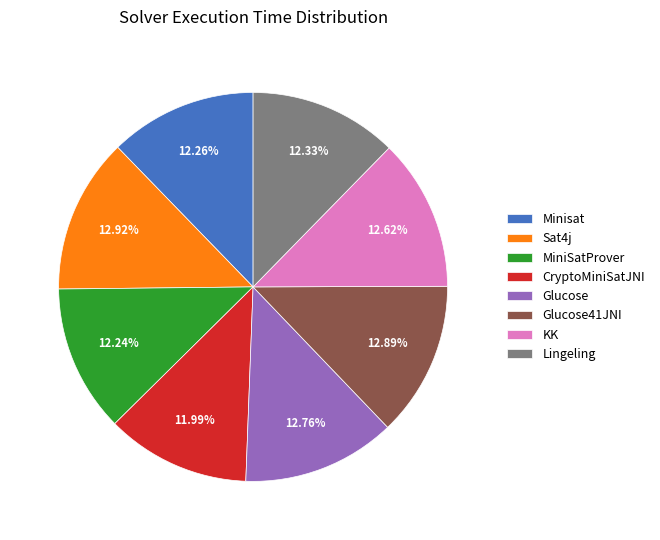

The Glucose slice represents 13% of the pie. True or false?

True